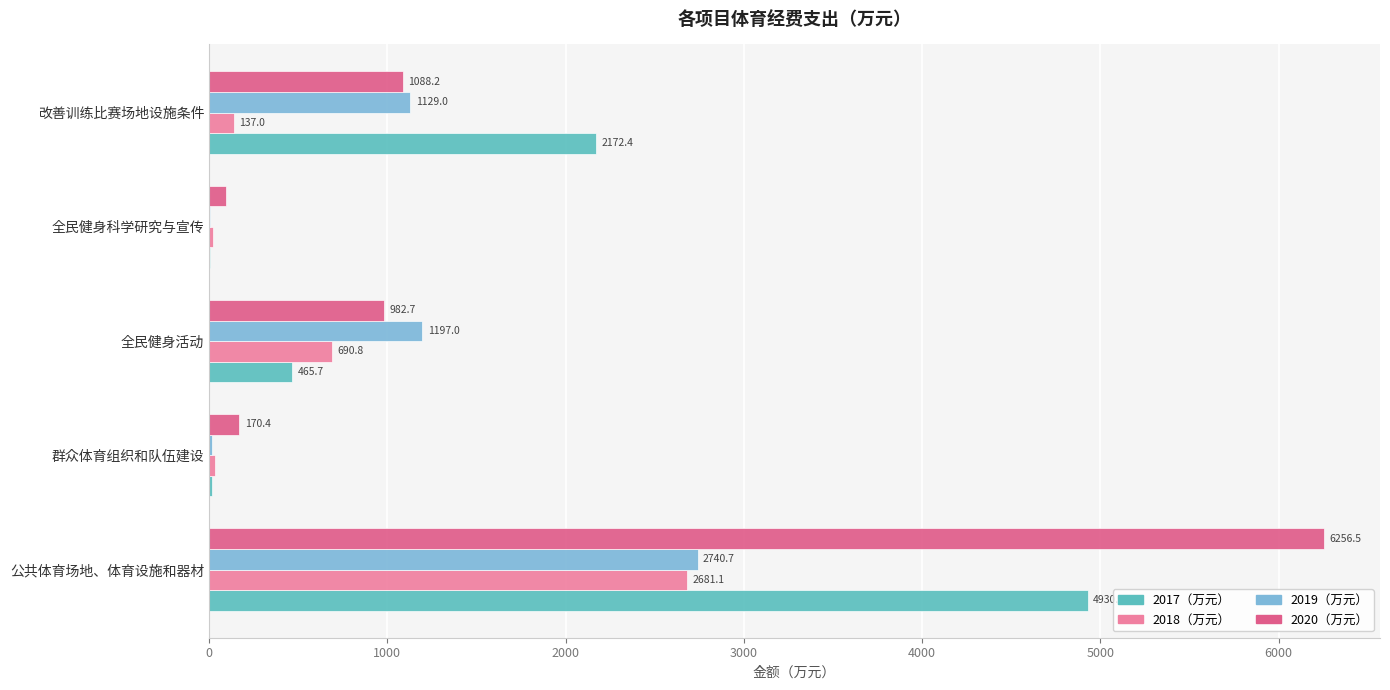

What is the maximum value for 2019（万元）?

2740.7